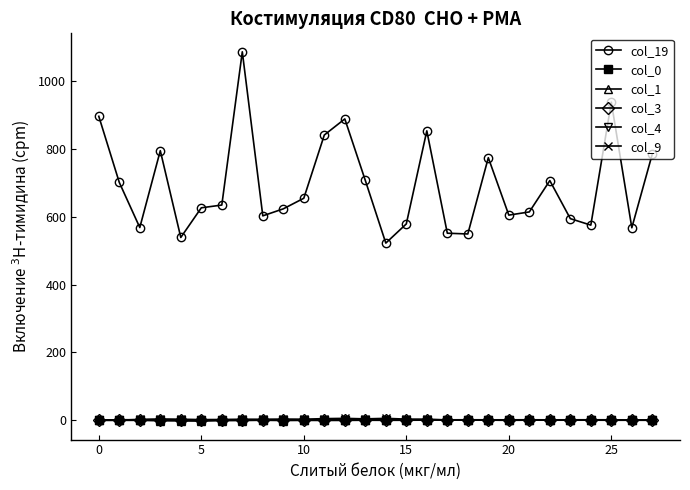

What is the difference between the maximum and second lowest values in the col_19 series?

547.3